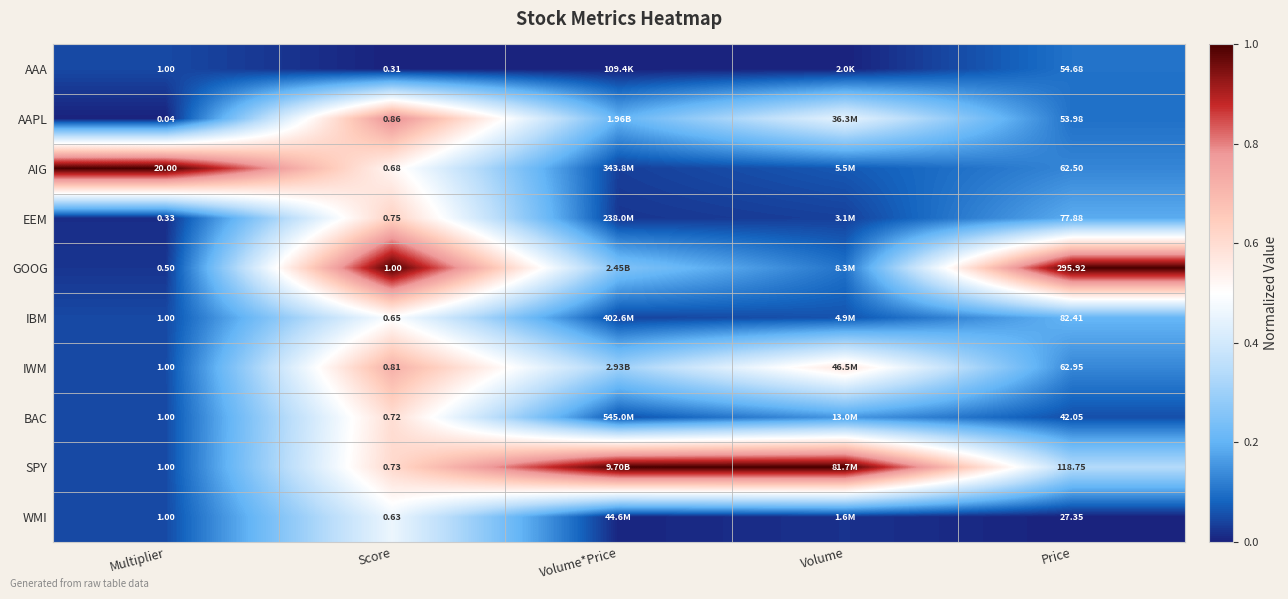

Is the value of WMI at Score greater than the value of EEM at Multiplier?

Yes